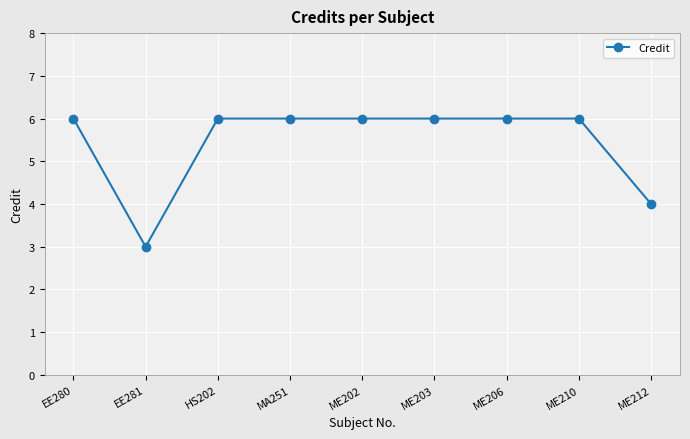

How many data points are less than 6?

2